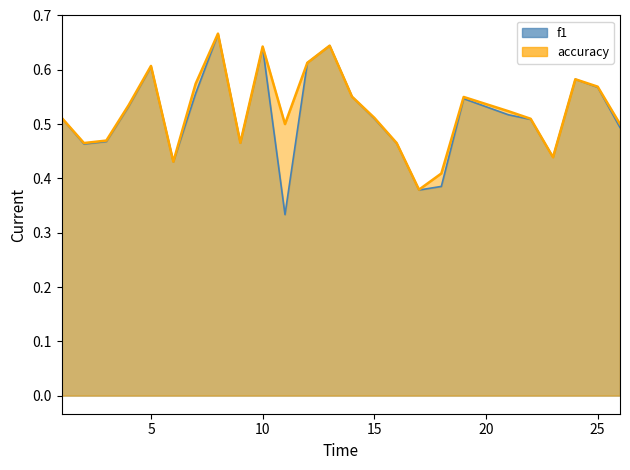

What is the value of the accuracy point at the 3rd from the left?

0.5